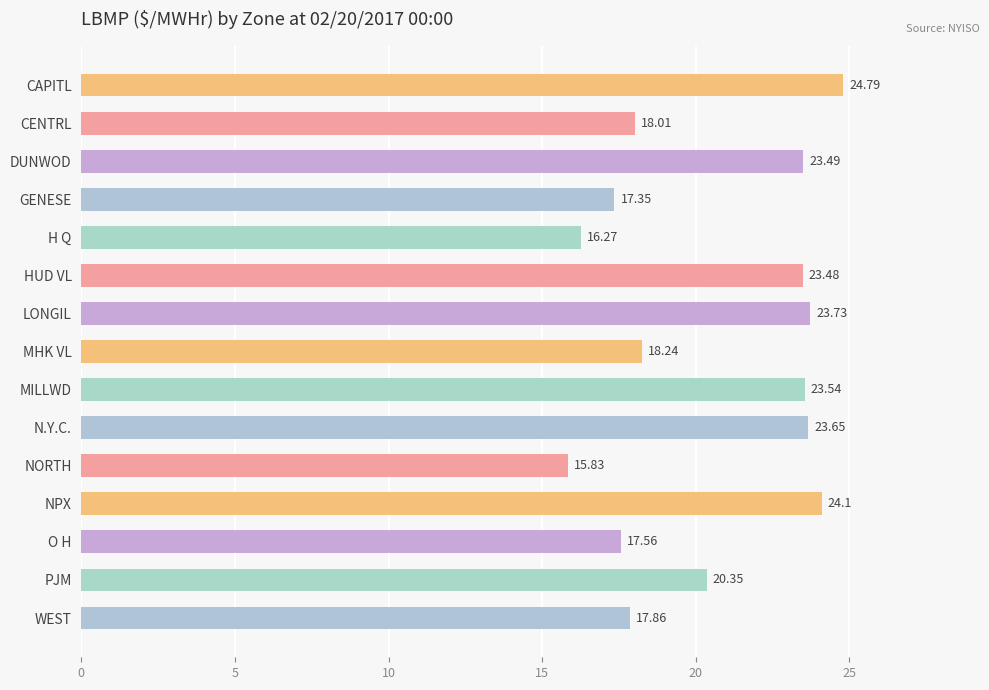

Between GENESE and CENTRL, which is larger?

CENTRL